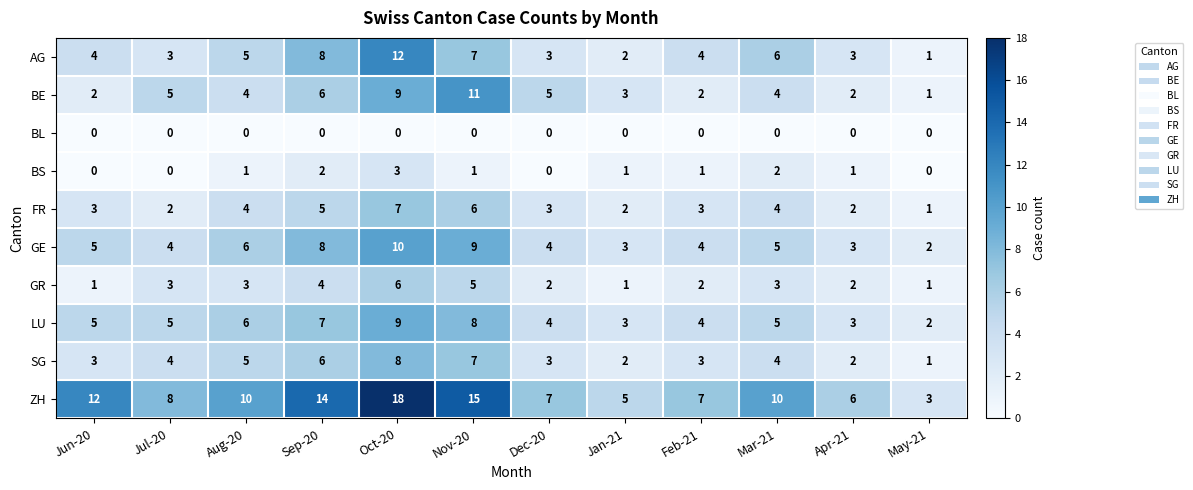

What is the difference between the maximum and minimum values in the BS series?

3